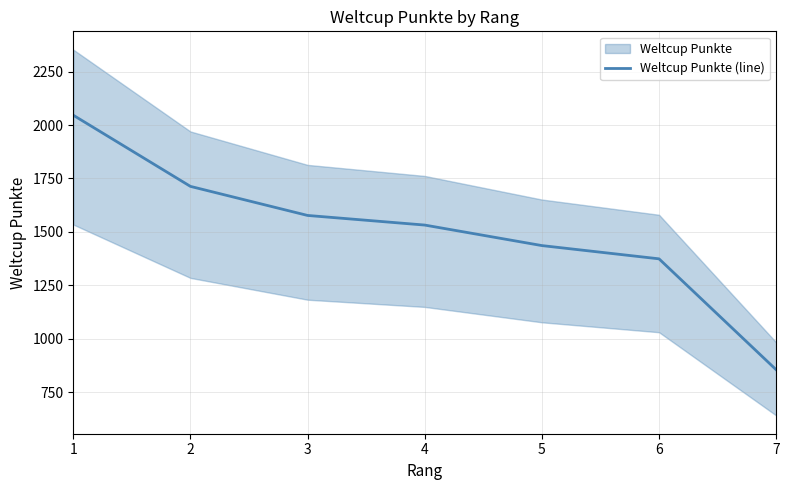

The chart shows a value of 855 at 7. True or false?

True